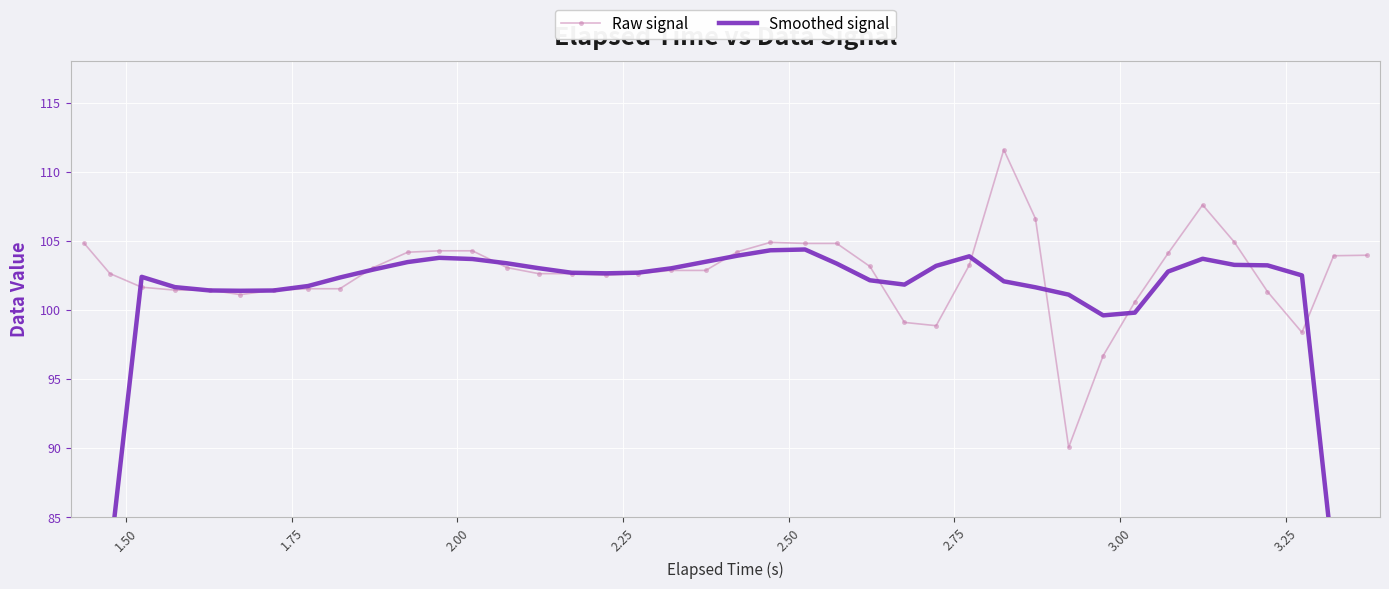

The value of Smoothed signal at 27 is 32.3. True or false?

False